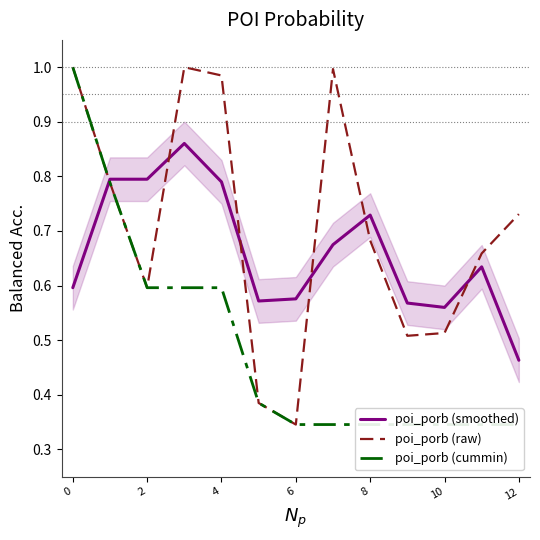

True or false: poi_porb (cummin) has more than 0 points higher than both neighbors.

False